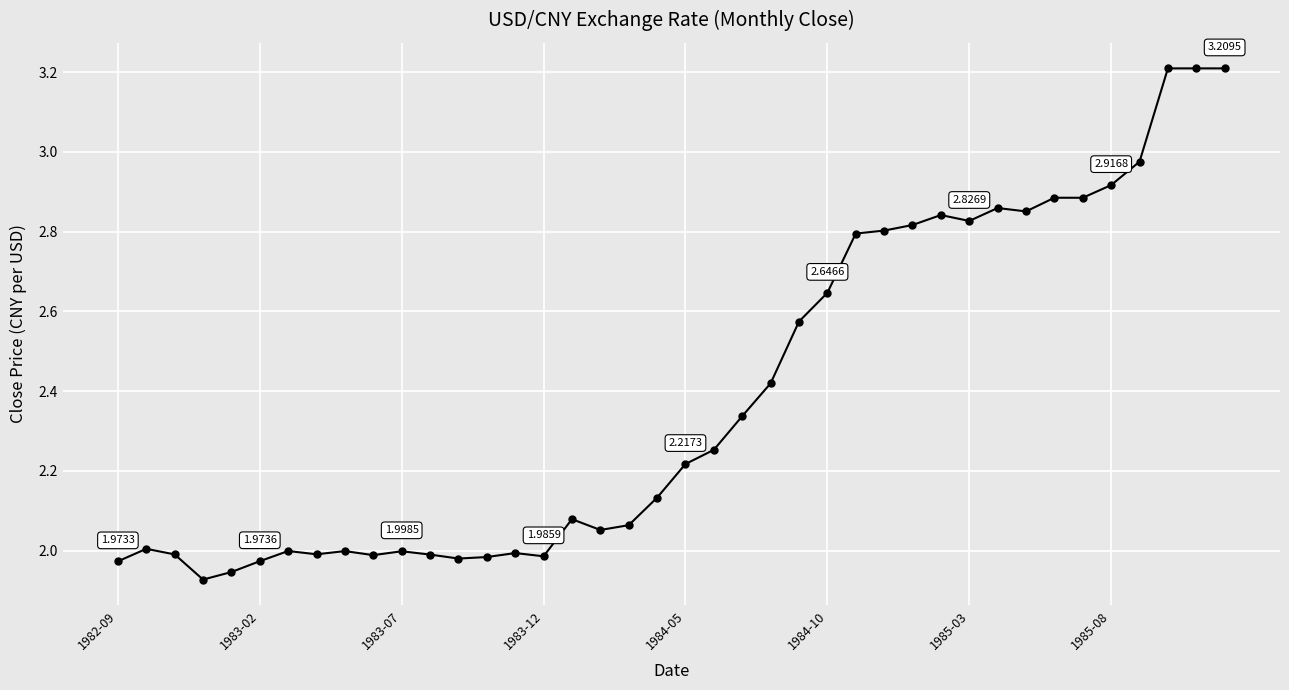

True or false: there are more than 1 points higher than both neighbors.

True